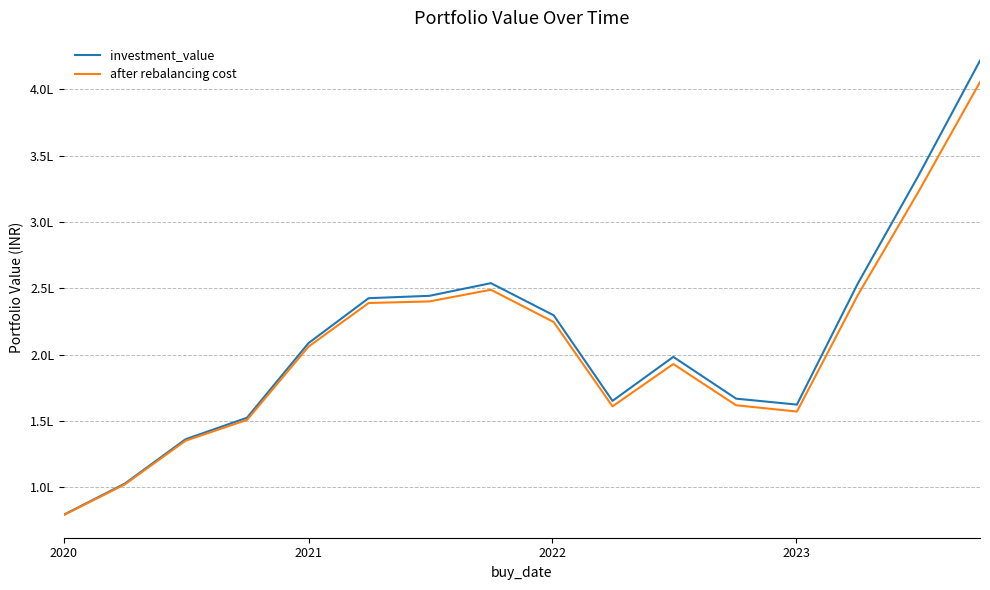

At which label does investment_value first exceed 208671?

2021